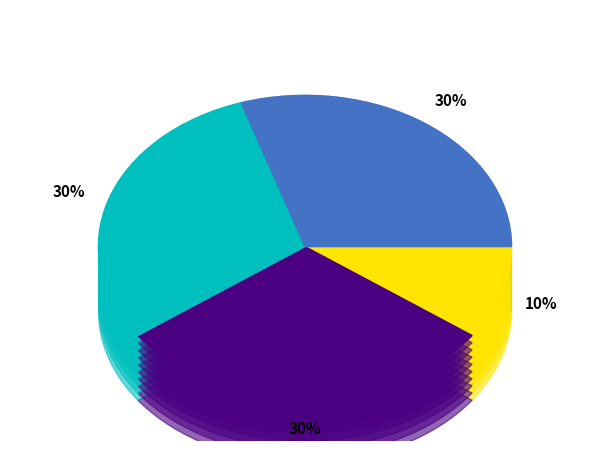

How many segments does this pie chart have?

4